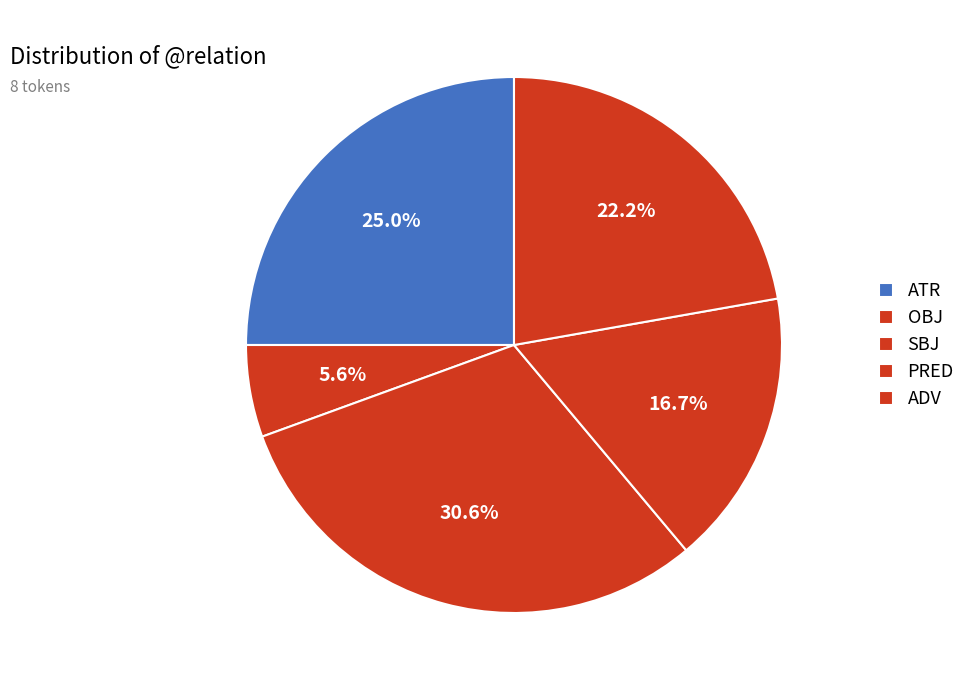

Count the number of slices in the pie.

5